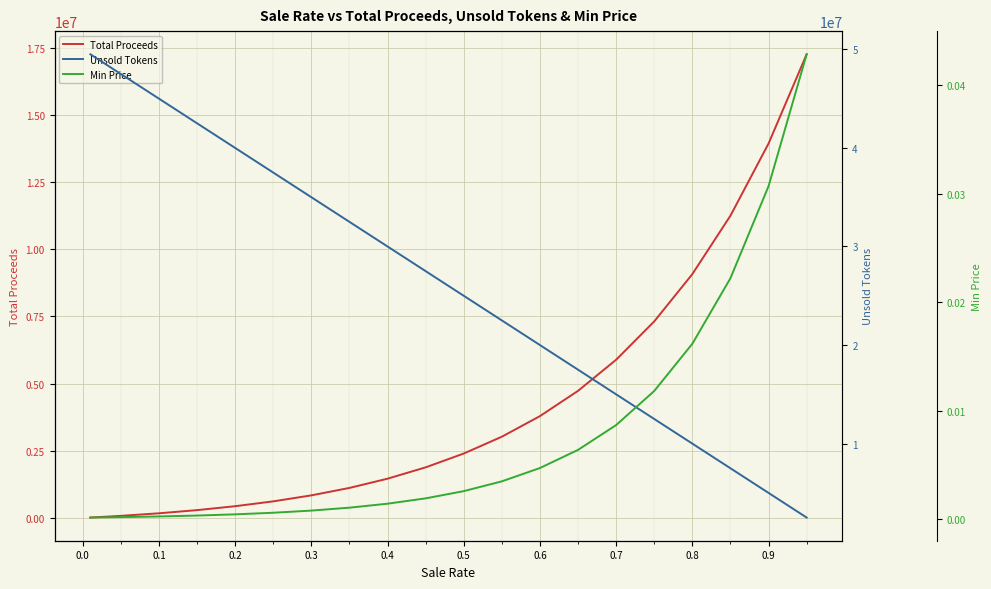

What is the highest value of the Total Proceeds series?

17256740.0